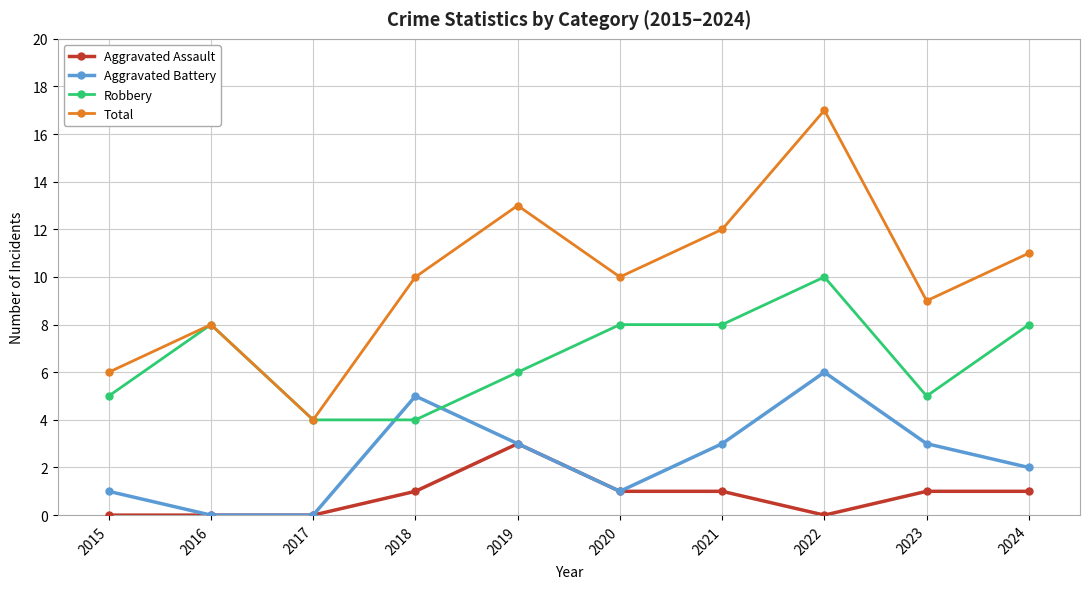

What is the sum of the Total values at 2019 and 2018?

23